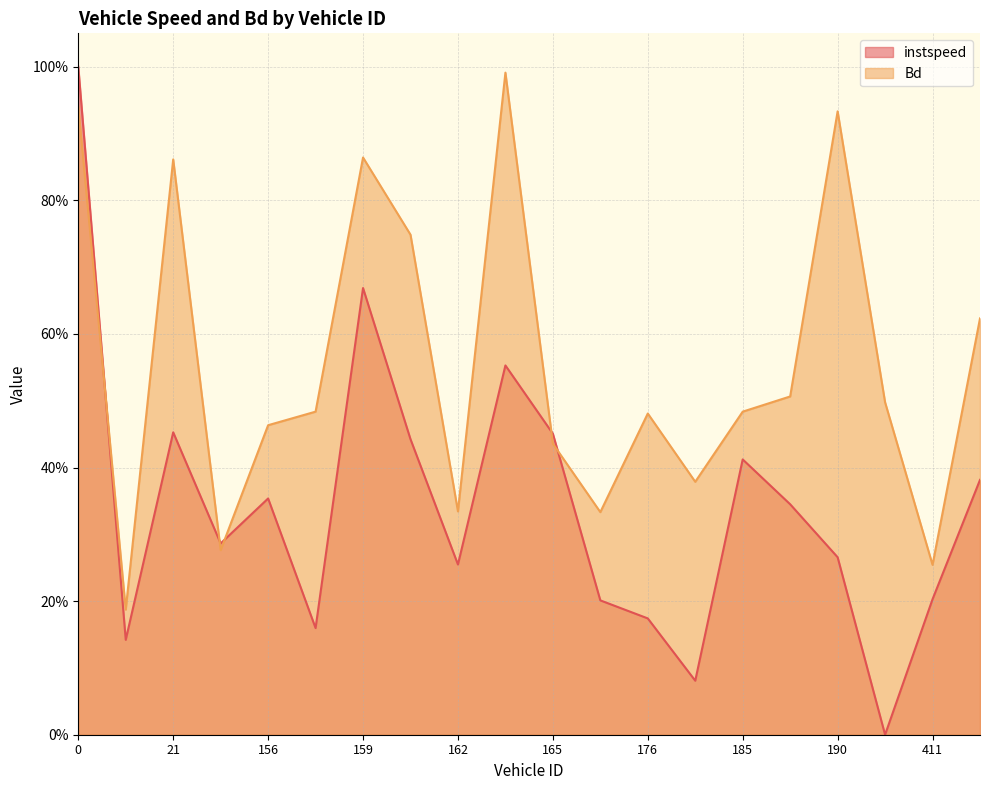

Count the number of categories in the chart.

20